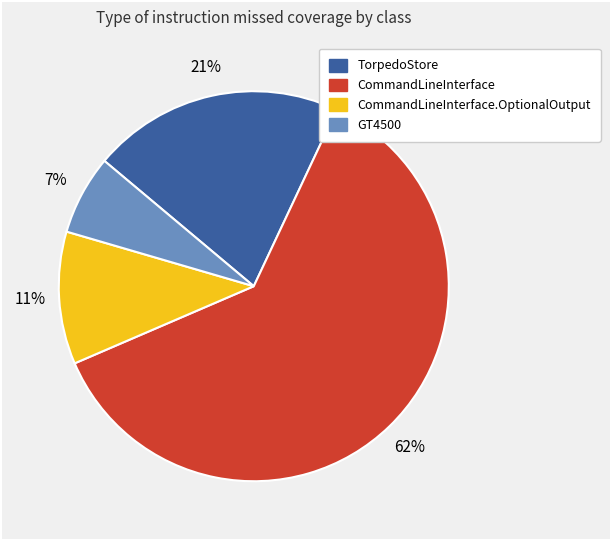

Is there any slice that represents more than half of the pie?

Yes